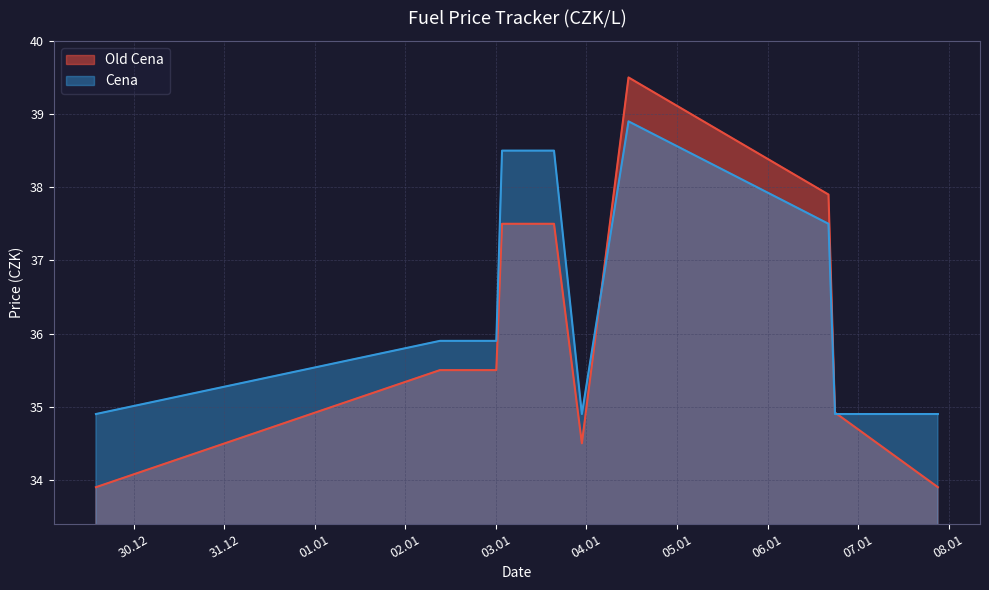

What is the value of the Cena point at the 1st from the left?

34.9